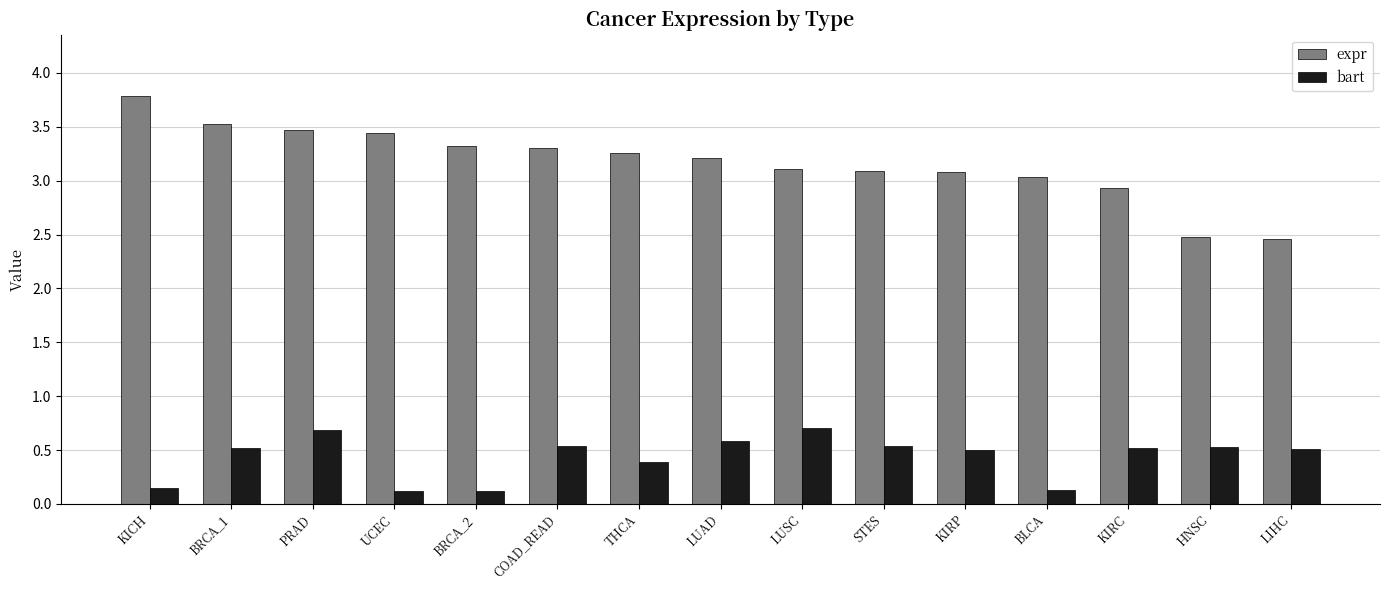

How many groups of bars are there?

15